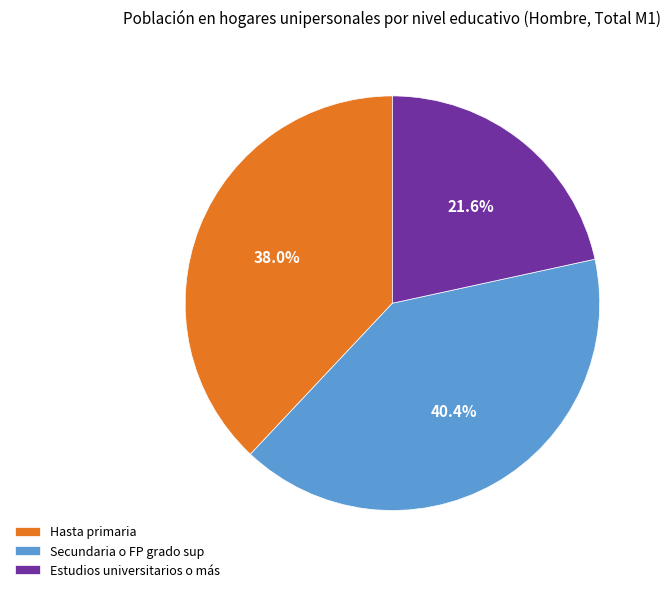

The Hasta primaria slice represents 38% of the pie. True or false?

True